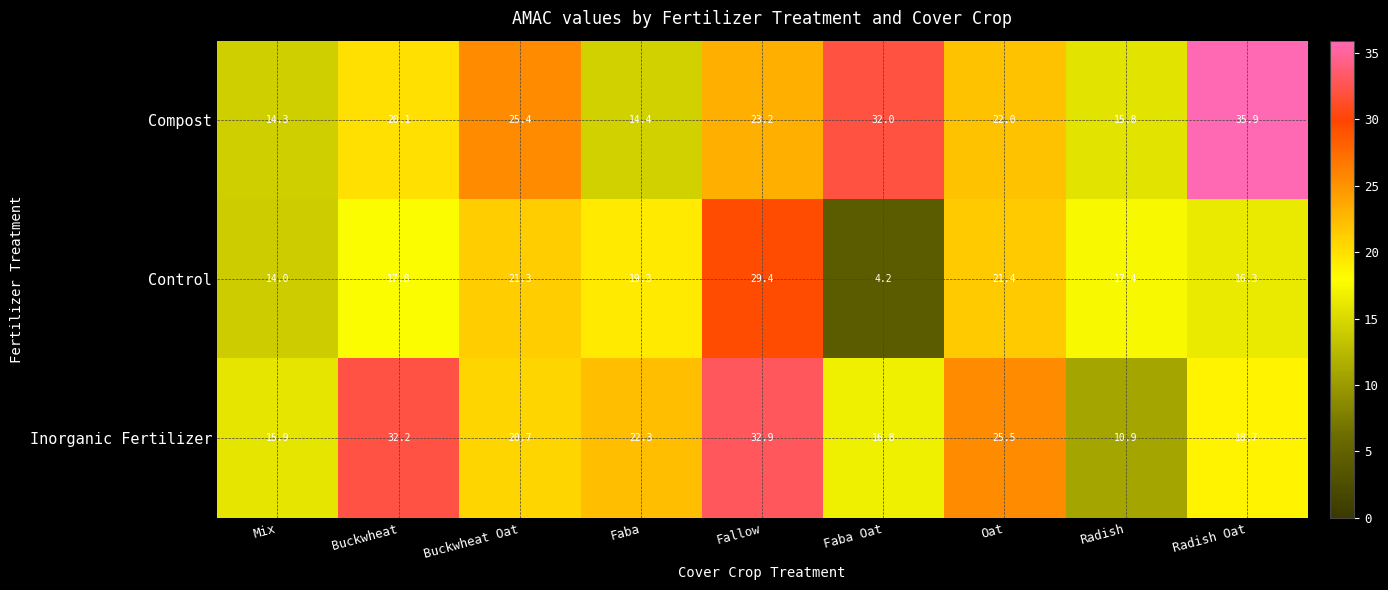

Reading left to right, list all the values displayed in this chart.

Compost: 14.3	20.1	25.4	14.4	23.2	32.0	22.0	15.8	35.9
Control: 14.0	17.8	21.3	19.3	29.4	4.2	21.4	17.4	16.3
Inorganic Fertilizer: 15.9	32.2	20.7	22.3	32.9	16.8	25.5	10.9	18.7